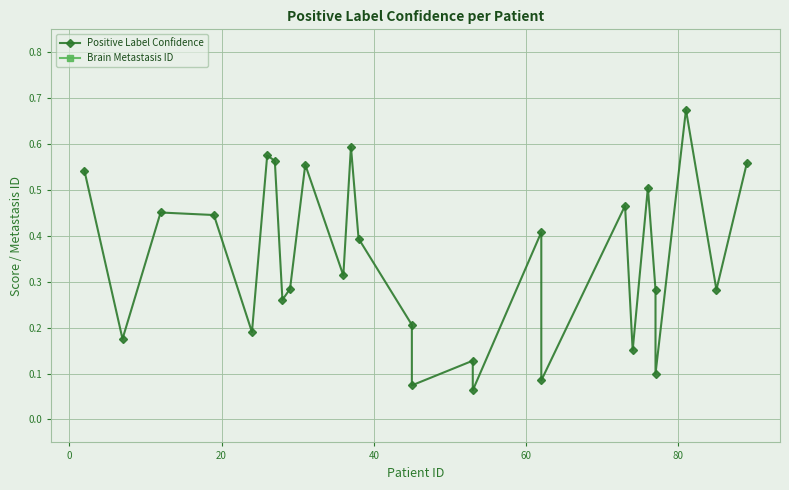

What is the value of the Positive Label Confidence point at the 3rd from the left?

0.5